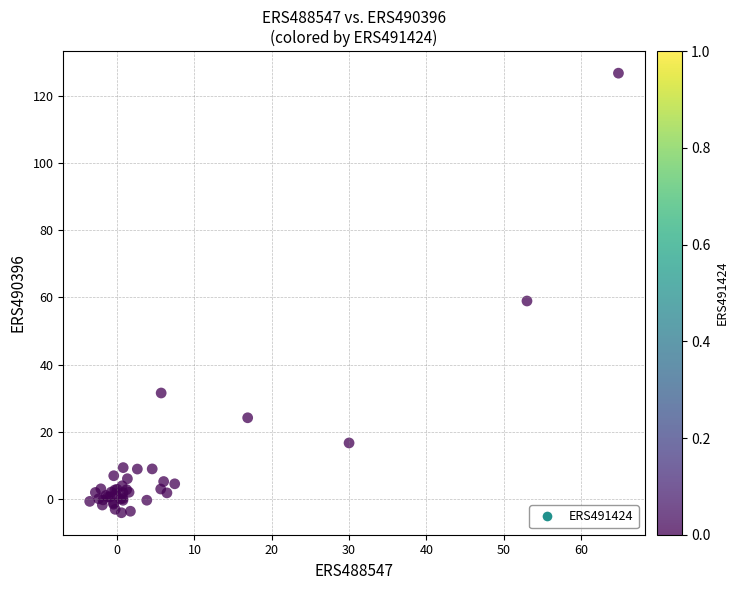

What Y value in the scatter plot is closest to 61?

59.0